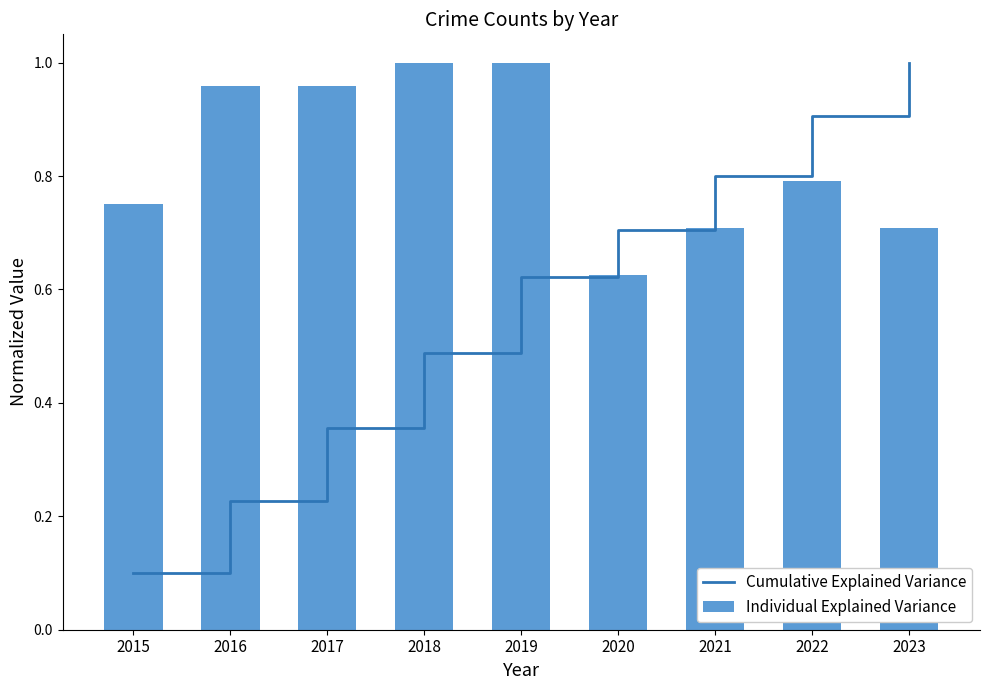

Rank the series by their average value, from highest to lowest.

Individual Explained Variance, Cumulative Explained Variance